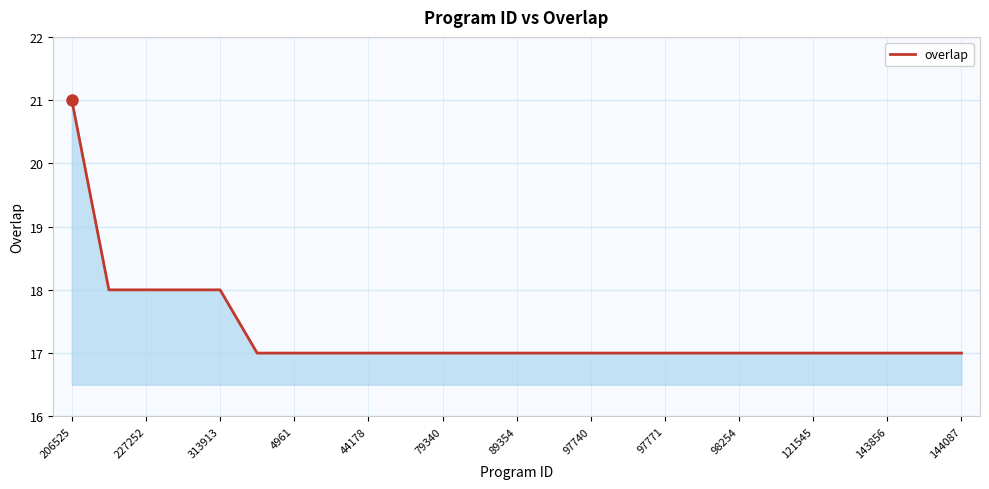

Does the chart have visible grid lines?

Yes